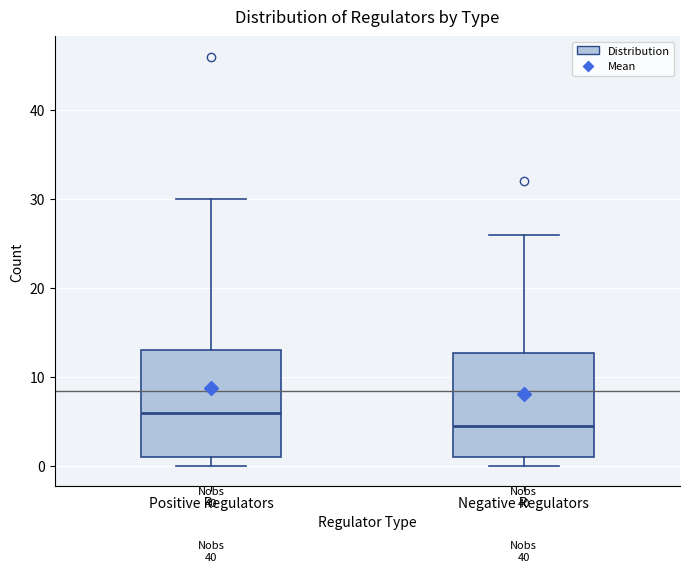

Where does the median line of the box for Negative Regulators sit on the y-axis? The values are not printed on the chart, so give them approximately, as read against the axis.

5